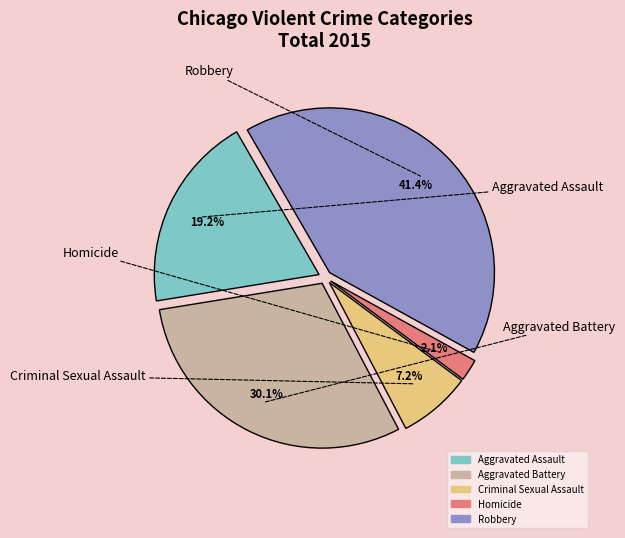

Is it true that Homicide is 8% of the pie?

False